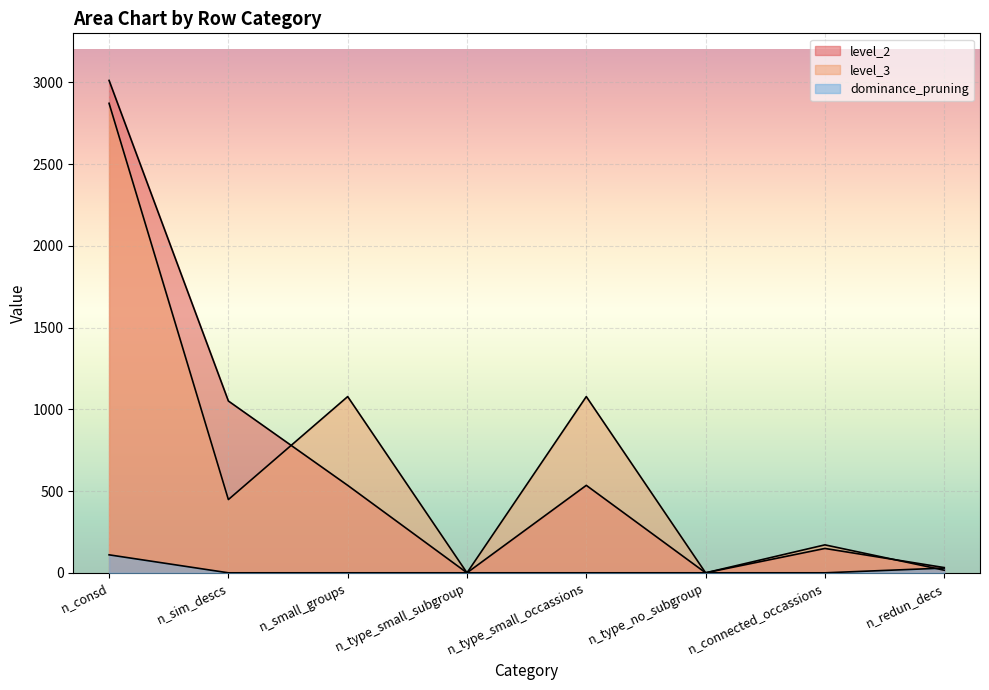

List the labels in order of dominance_pruning value, smallest first.

n_sim_descs, n_small_groups, n_type_small_subgroup, n_type_small_occassions, n_type_no_subgroup, n_connected_occassions, n_redun_decs, n_consd